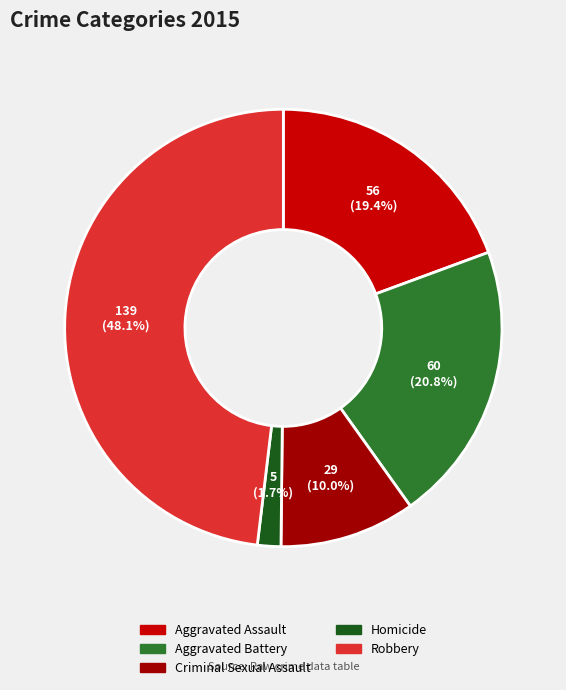

Is the sum of Robbery and Aggravated Battery greater than half?

Yes